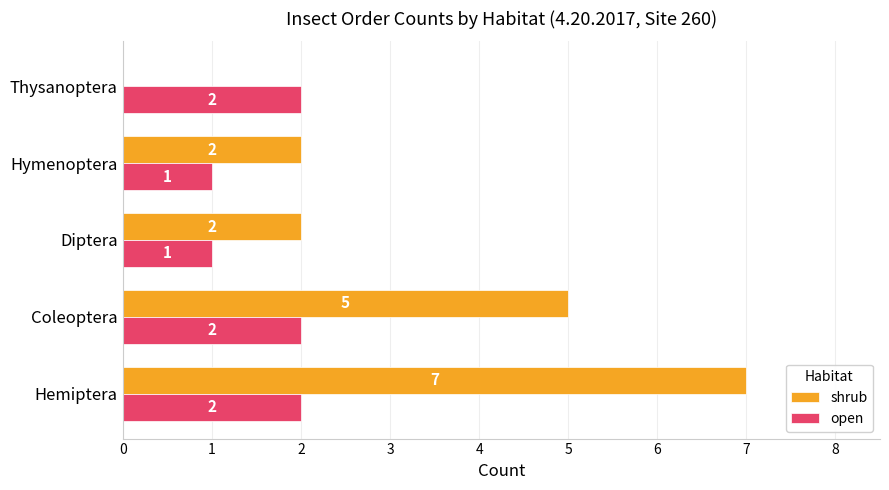

How many categories are shown in the chart?

5